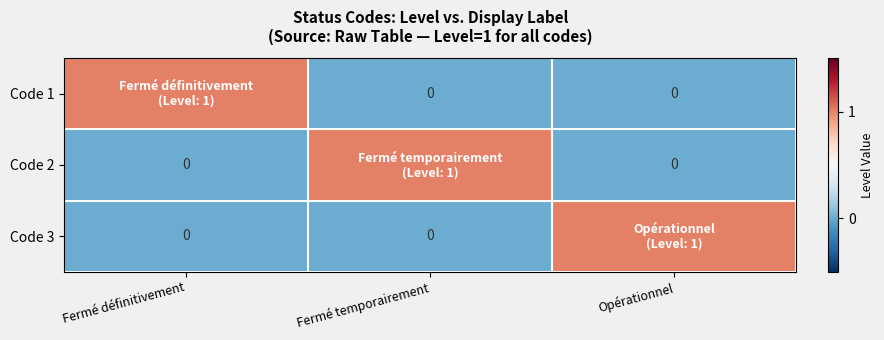

True or false: Code 1 has a value of -1 at Opérationnel.

False